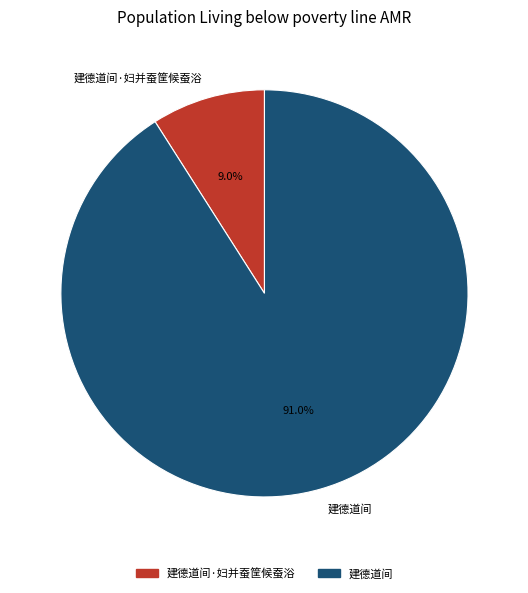

To the nearest percent, what portion does 建德道间·妇并蚕筐候蚕浴 represent?

9%